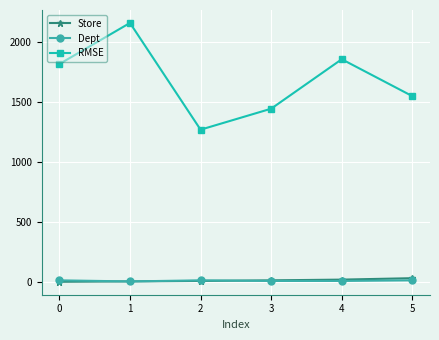

Which series changed the most between 4 and 5?

RMSE